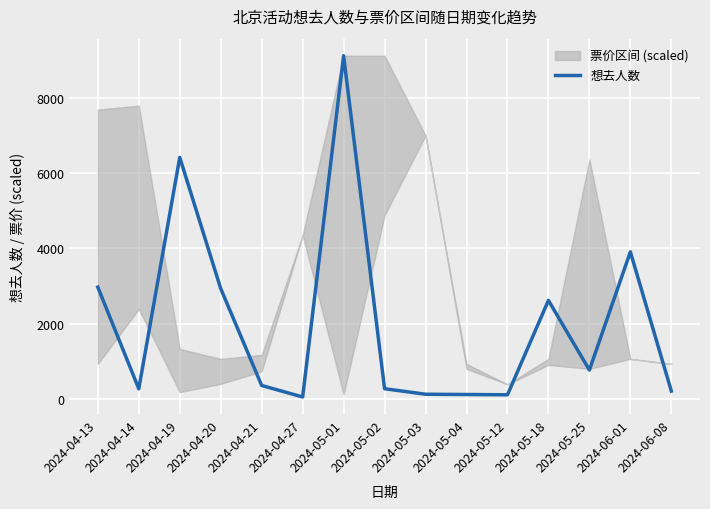

Between 2024-05-25 and 2024-04-13, which is larger?

2024-04-13